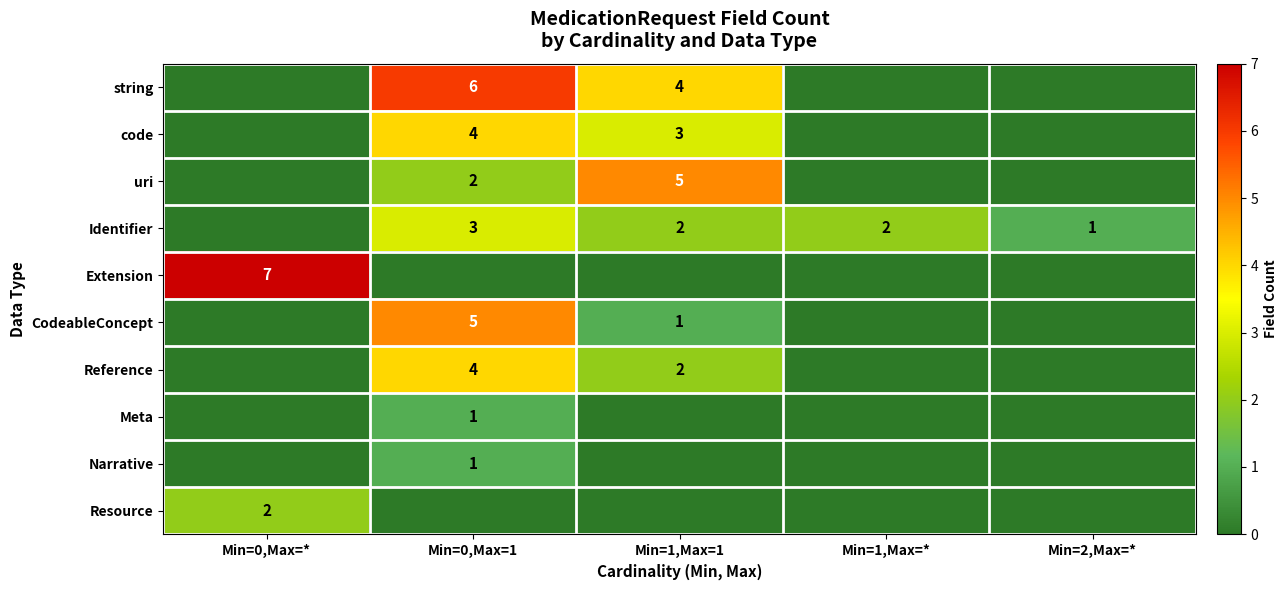

Is the value of string at Min=0,Max=1 greater than the value of Resource at Min=0,Max=*?

Yes